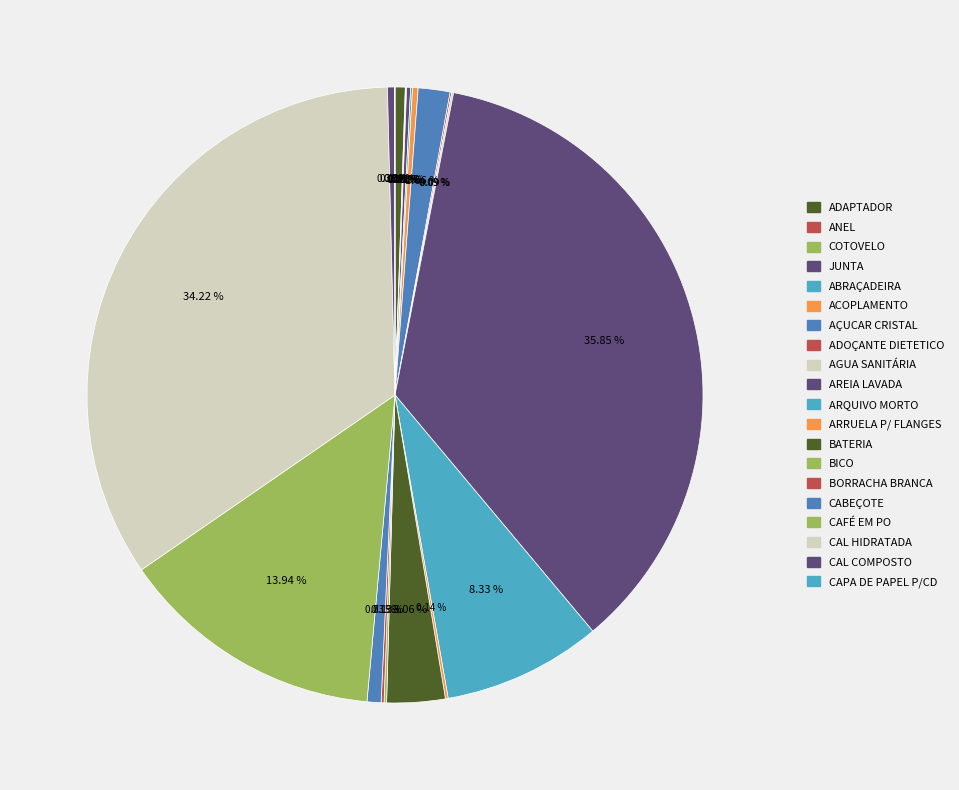

To the nearest percent, what is the combined percentage of CAL COMPOSTO and ACOPLAMENTO?

1%